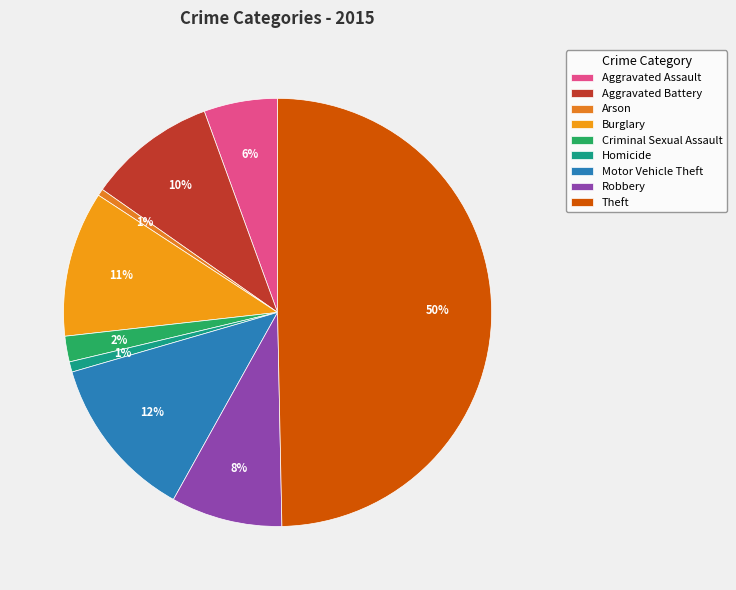

How many segments does this pie chart have?

9